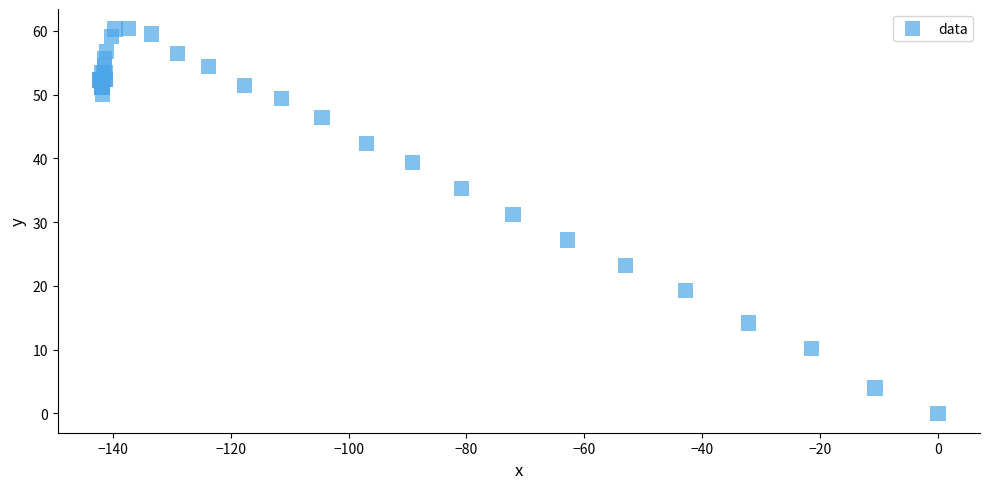

What Y value in the scatter plot is closest to 30?

31.2